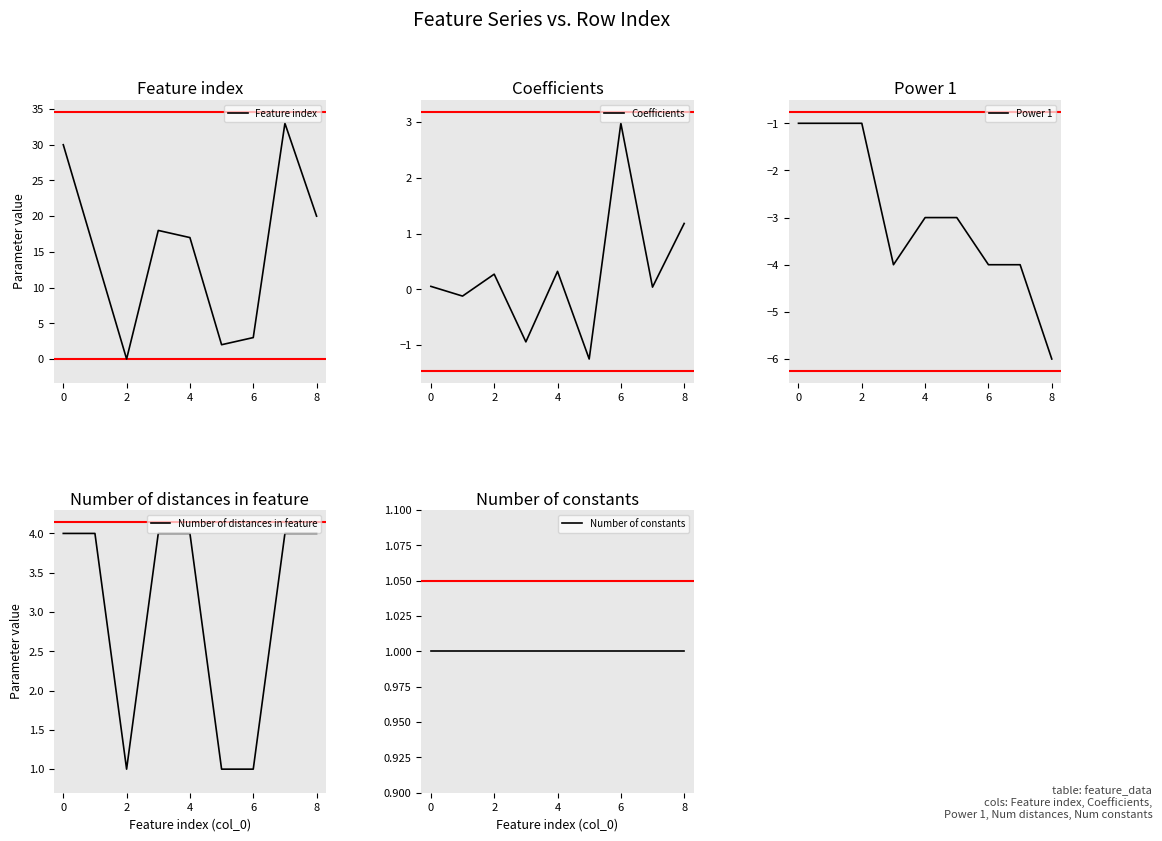

Count the Power 1 values in the range -4 to -1.

8